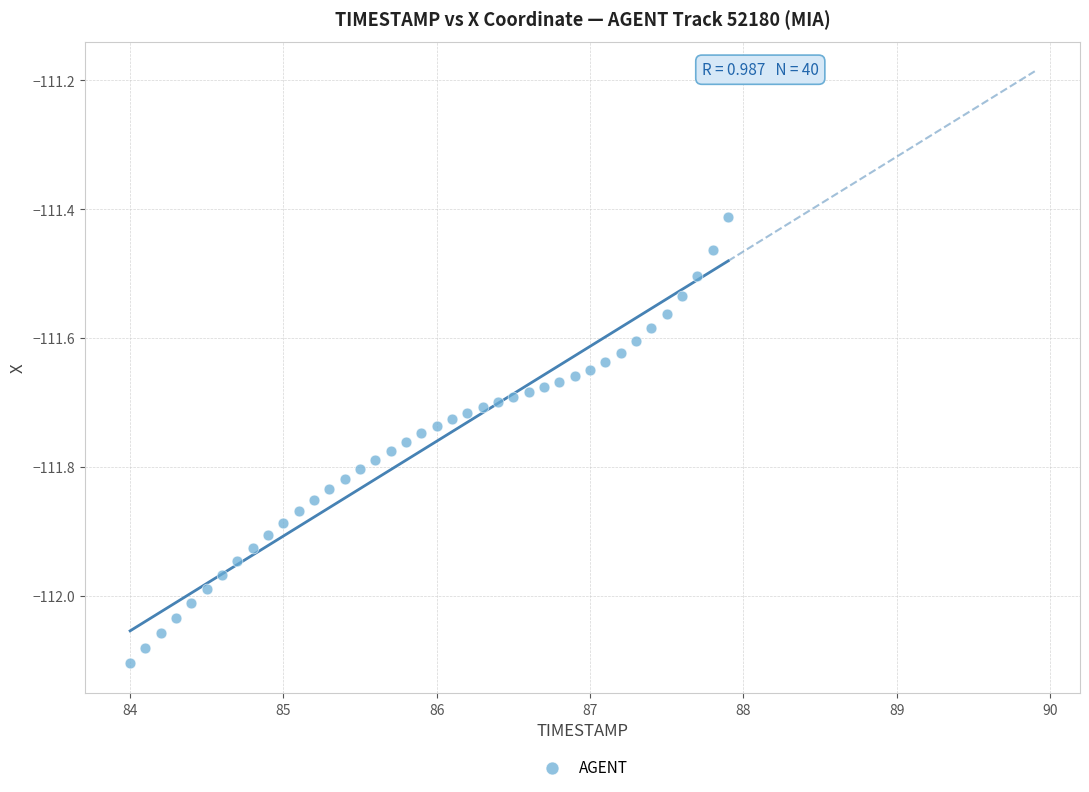

What is the range of Y values (max minus min)?

0.7